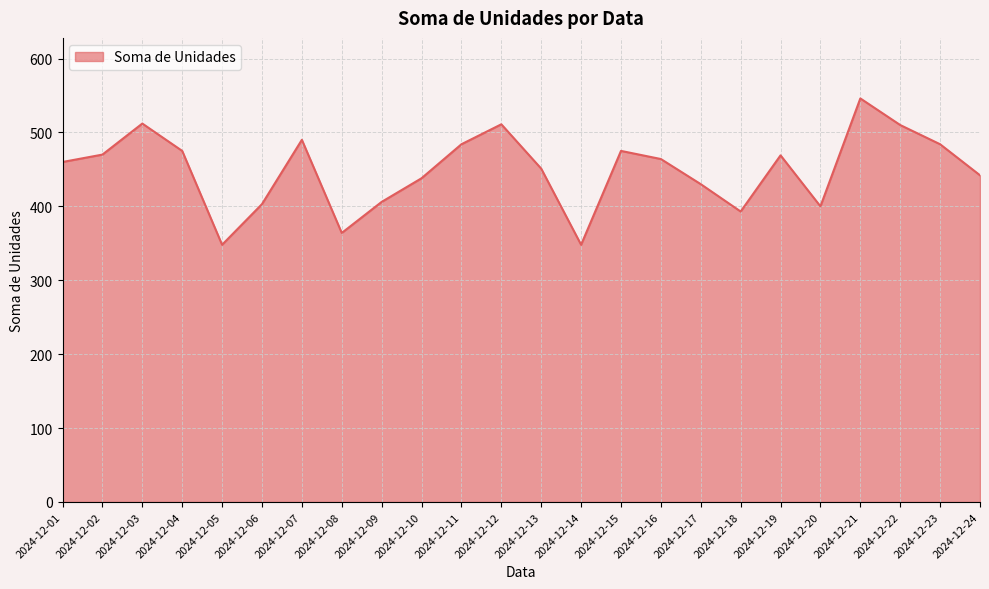

Does the chart display data point markers on the line(s)?

No